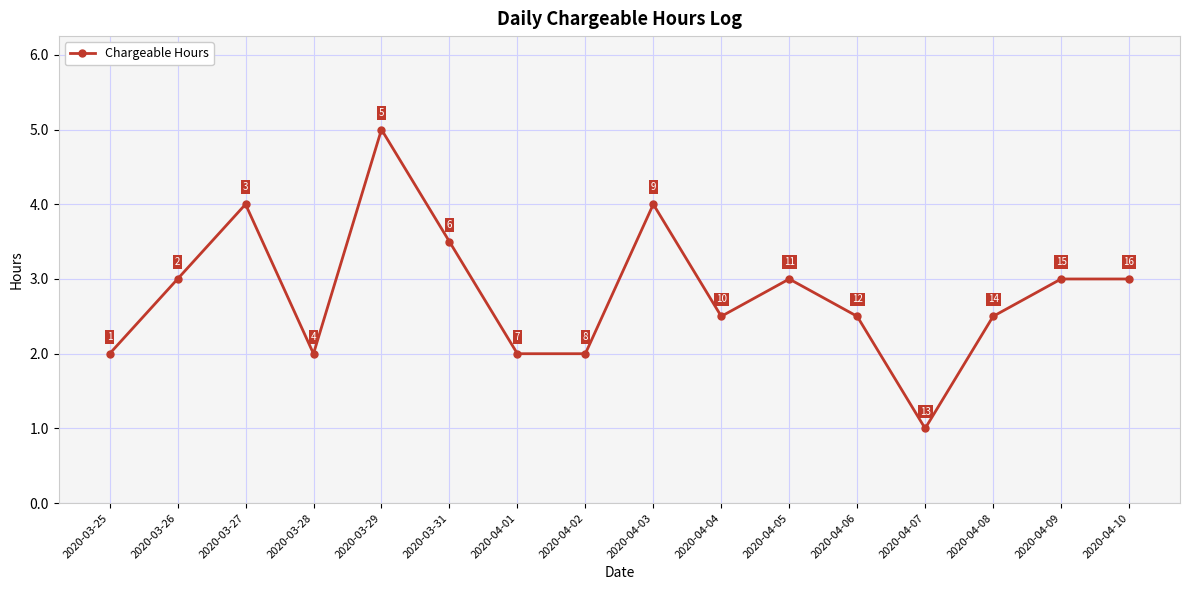

What is the average value?

2.8